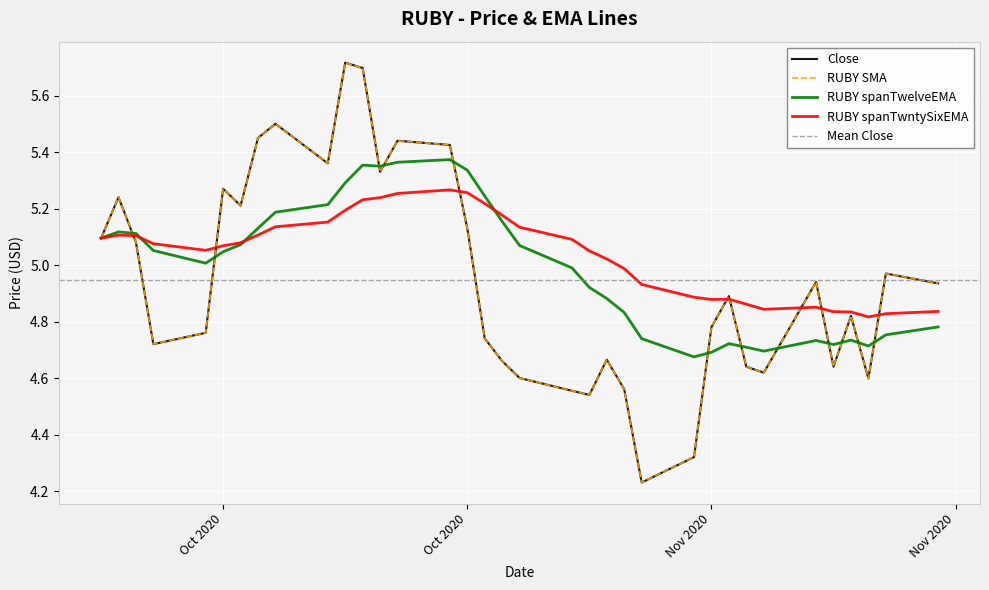

What is the average value of the RUBY spanTwelveEMA series?

5.0